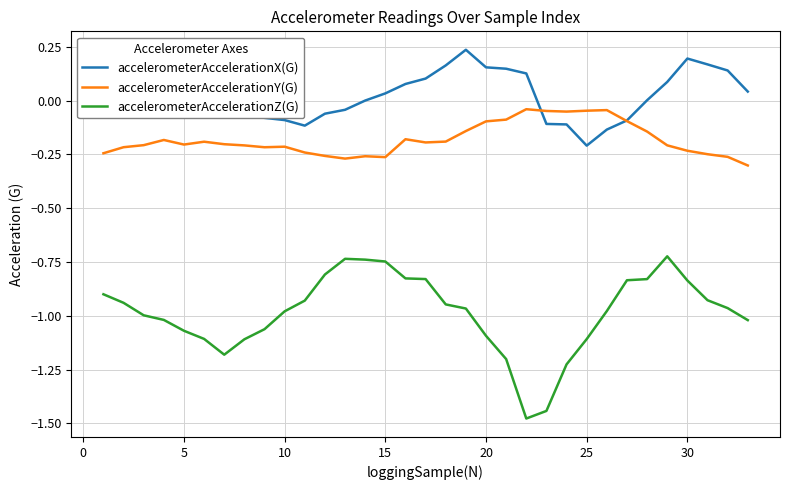

Which series has the widest spread of values?

accelerometerAccelerationZ(G)